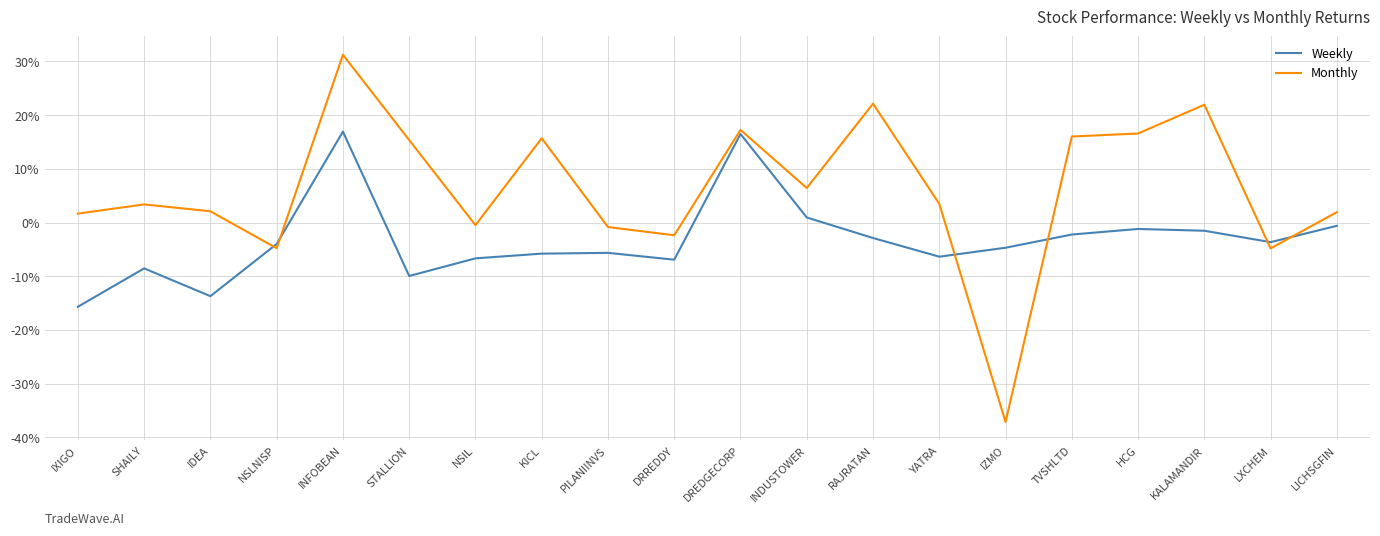

What is the sum of all Monthly values?

124.8